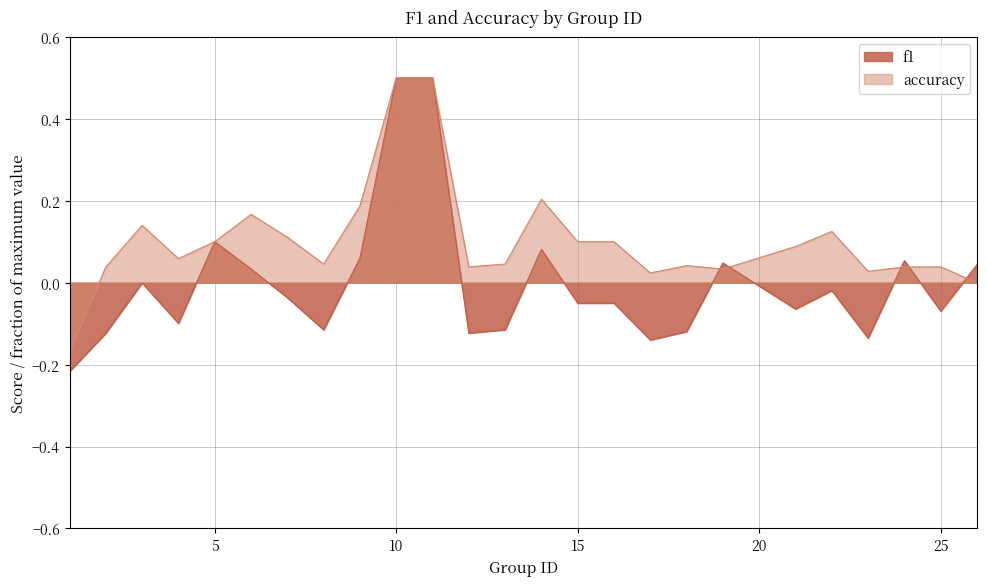

Where do f1 and accuracy first cross each other?

18 and 19